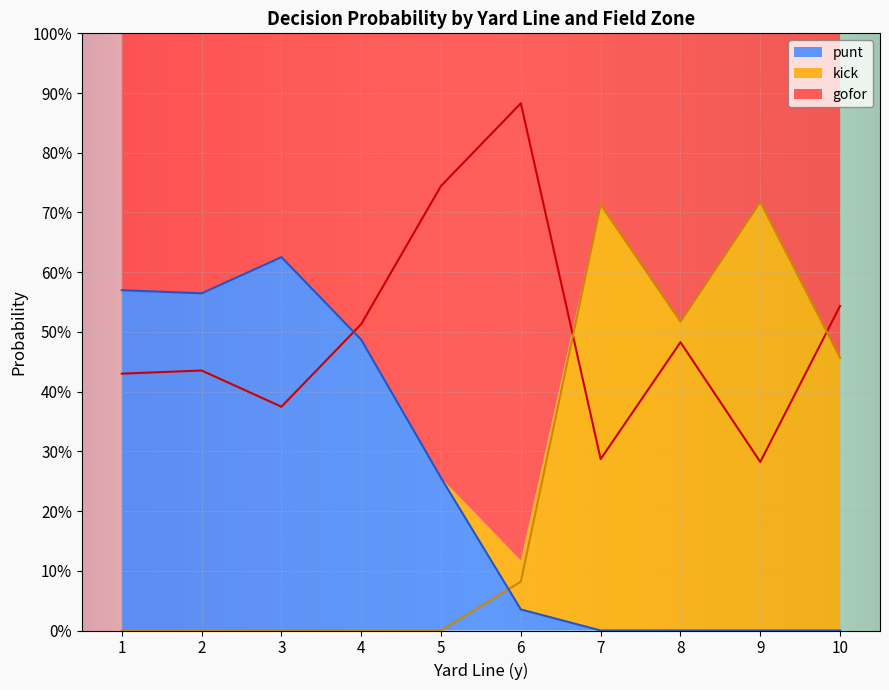

True or false: gofor has more than 0 interior local peaks.

True